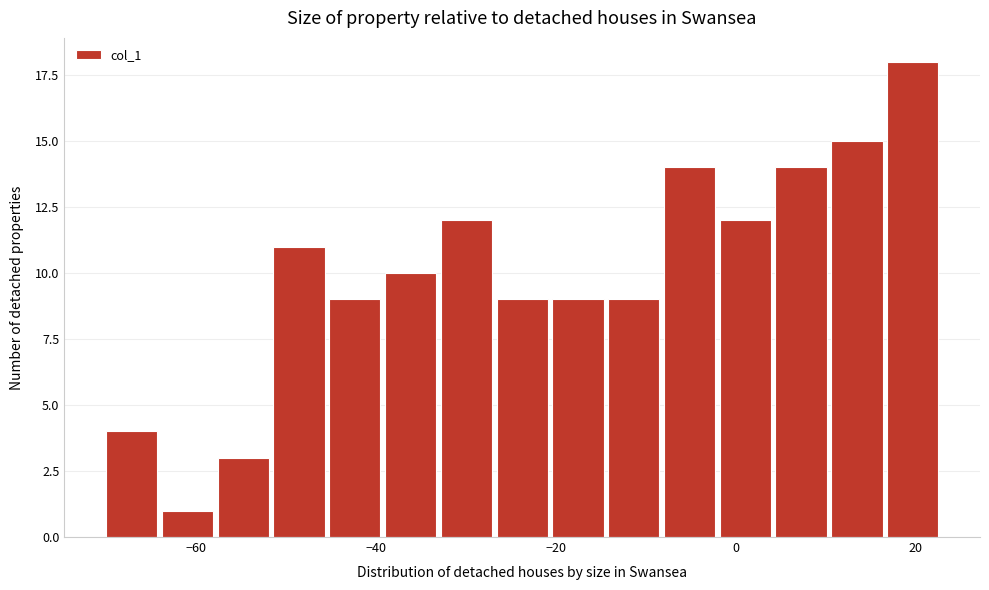

Read against the x-axis, roughly where is the centre of the tallest bar?

20